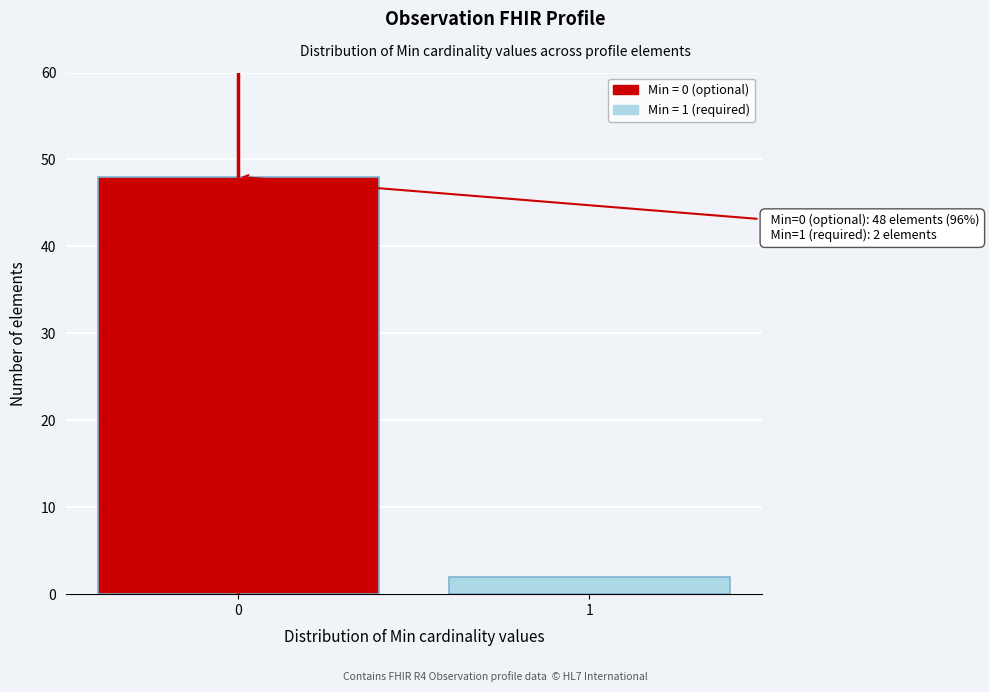

Reading left to right, extract all data points from this chart.

0=48	1=2